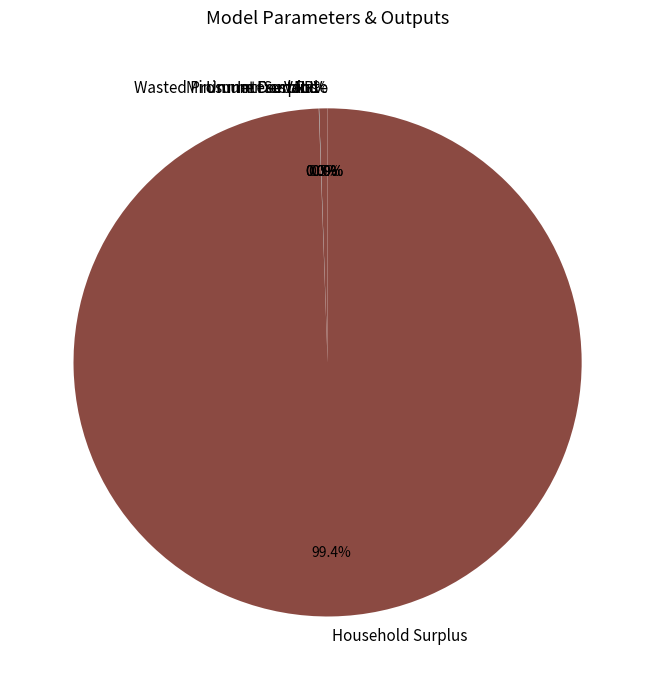

Which has a higher value, NPV or VoLL?

NPV